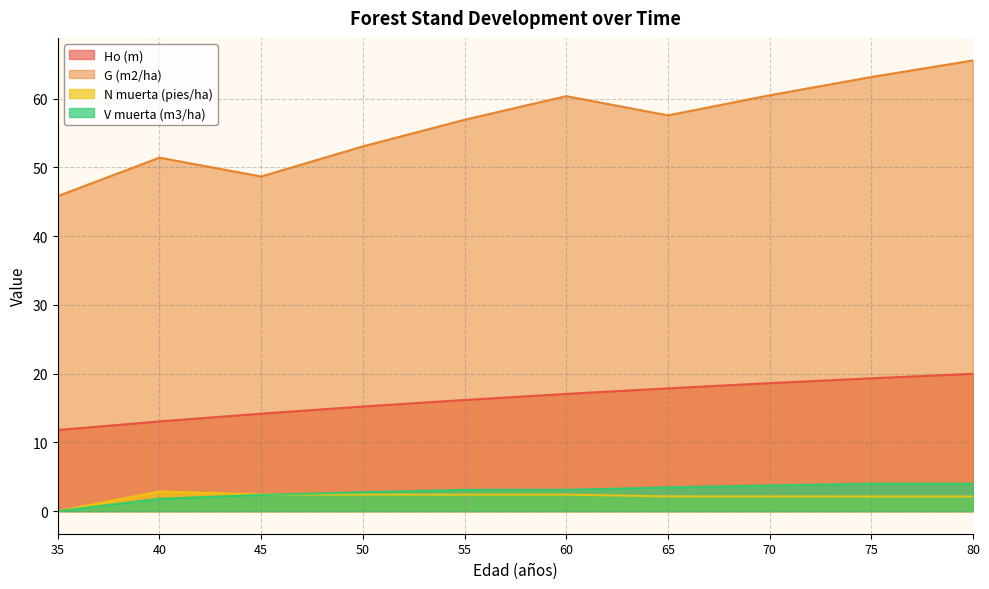

True or false: V muerta (m3/ha) and G (m2/ha) intersect in this chart.

False